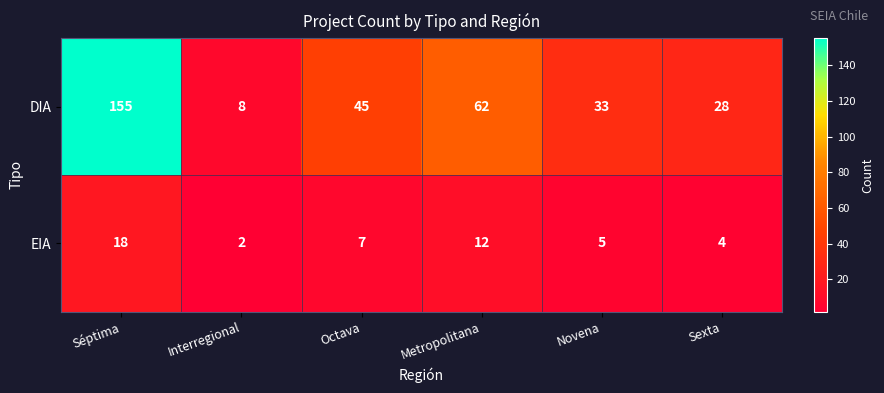

List the series in order of their overall mean, highest first.

DIA, EIA